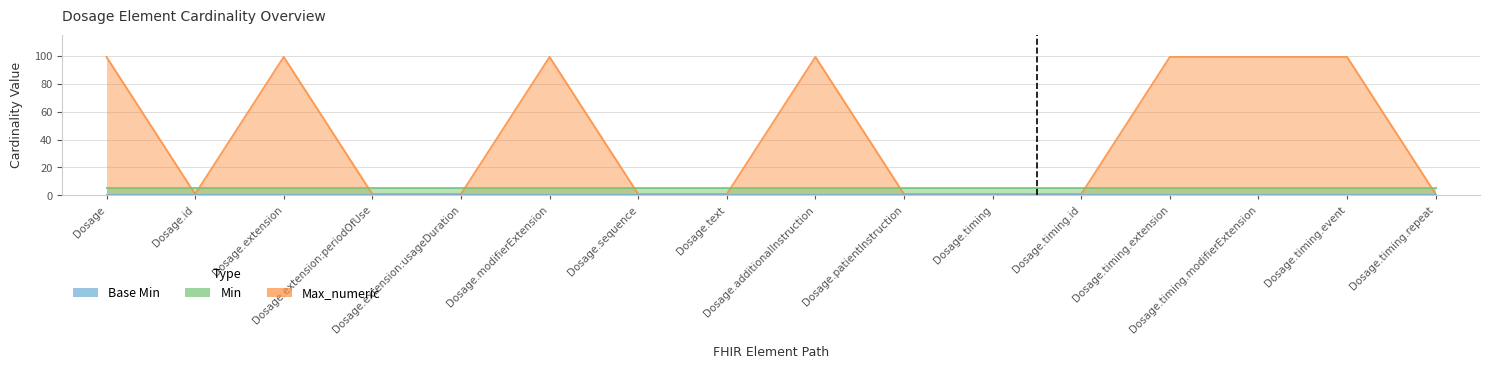

What is the label of the 12th point from the right?

Dosage.extension:usageDuration